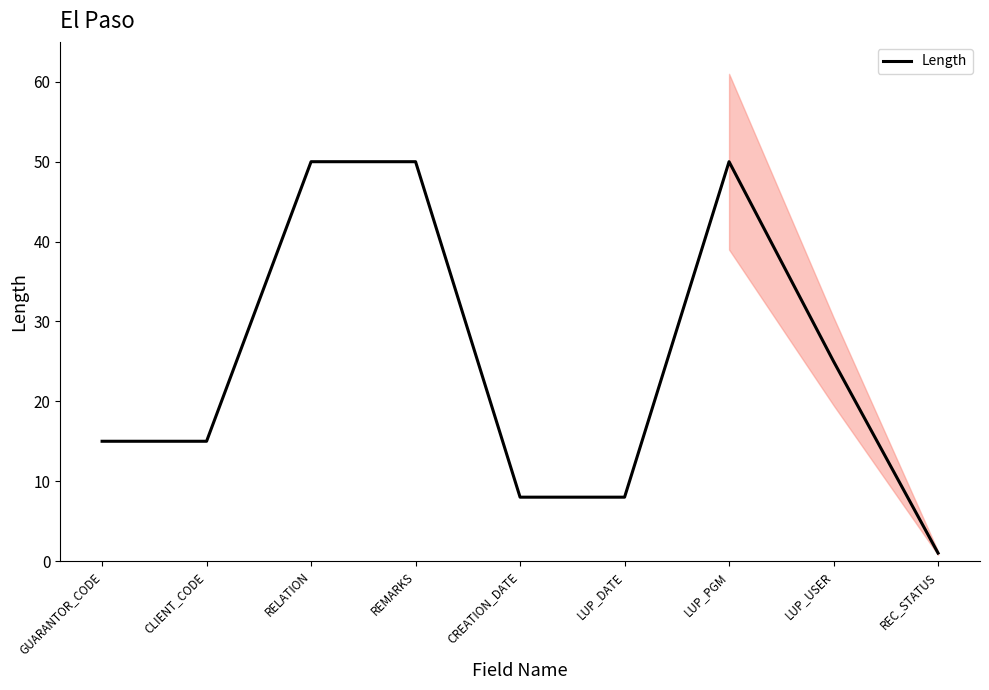

Which has a higher value, RELATION or LUP_PGM?

RELATION